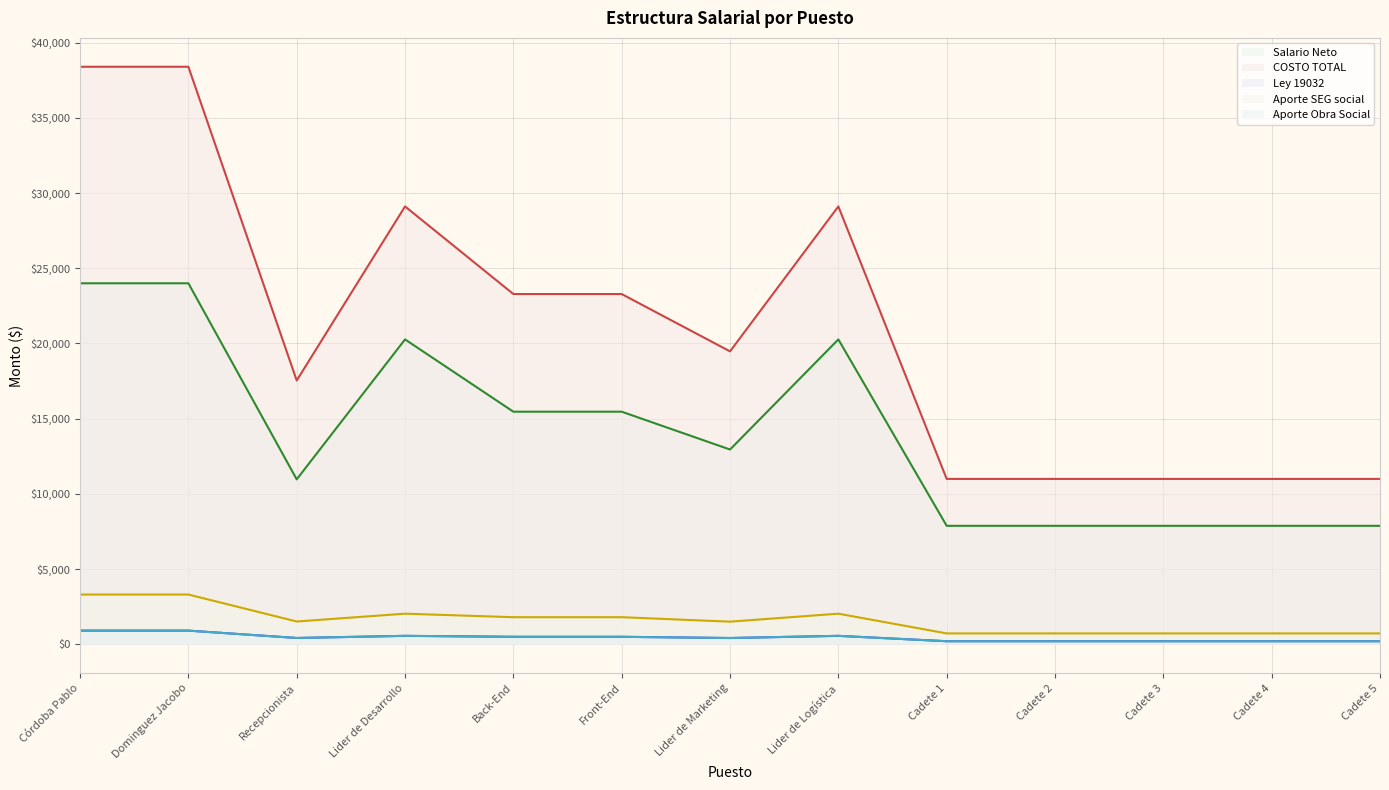

How many interior local peaks does the Aporte SEG social series have?

2